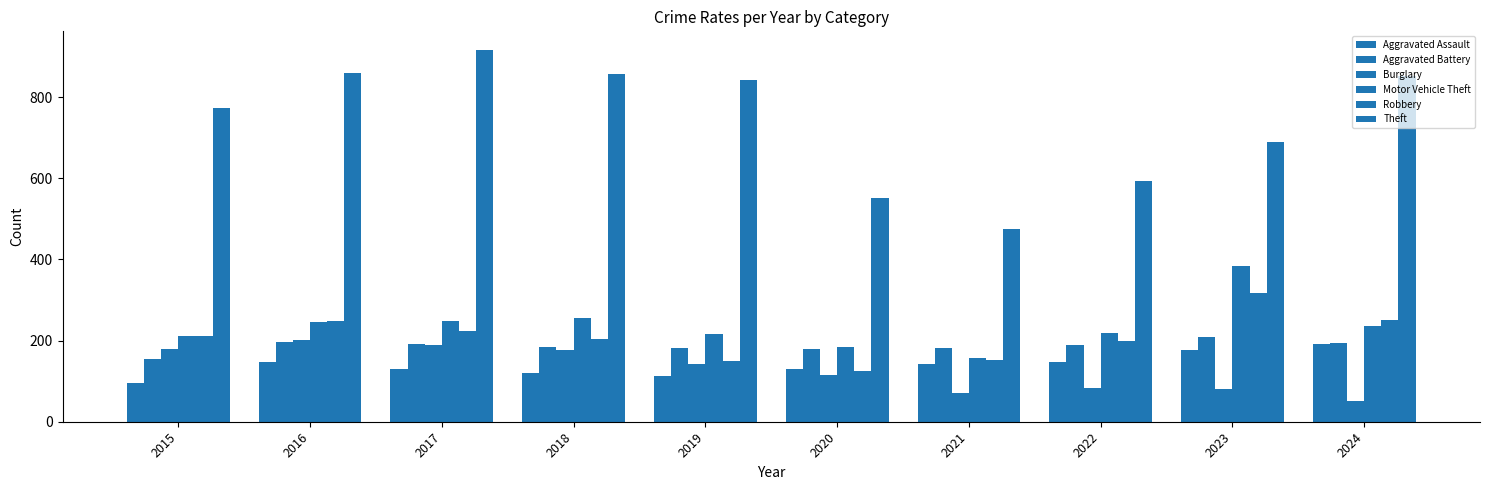

List the series in order of their peak value, highest first.

Theft, Motor Vehicle Theft, Robbery, Aggravated Battery, Burglary, Aggravated Assault